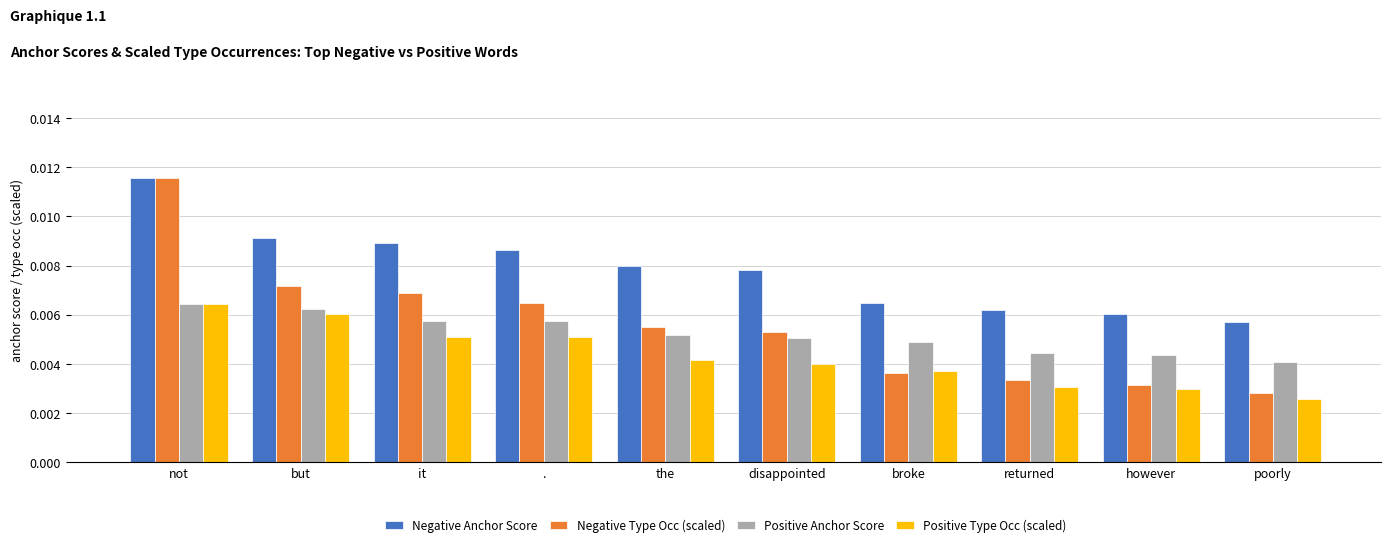

How many categories are shown in the chart?

10